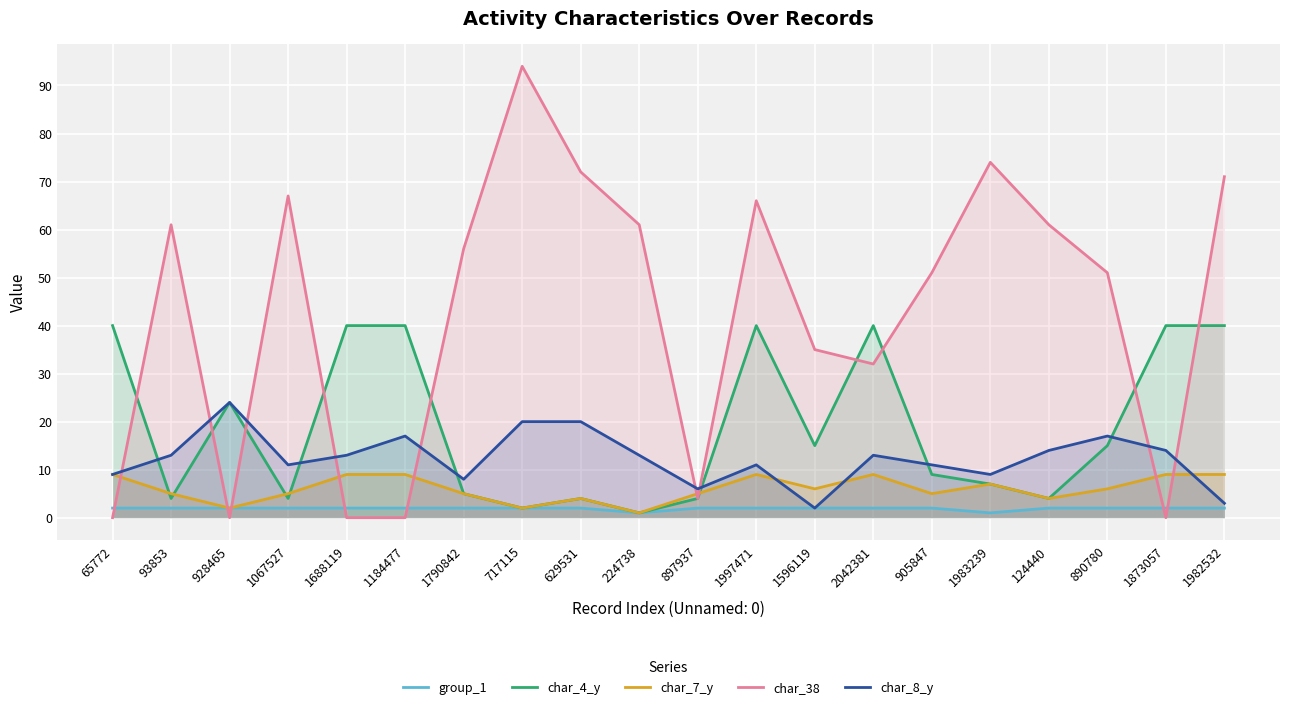

Is the value of group_1 at 629531 greater than the value of char_8_y at 905847?

No